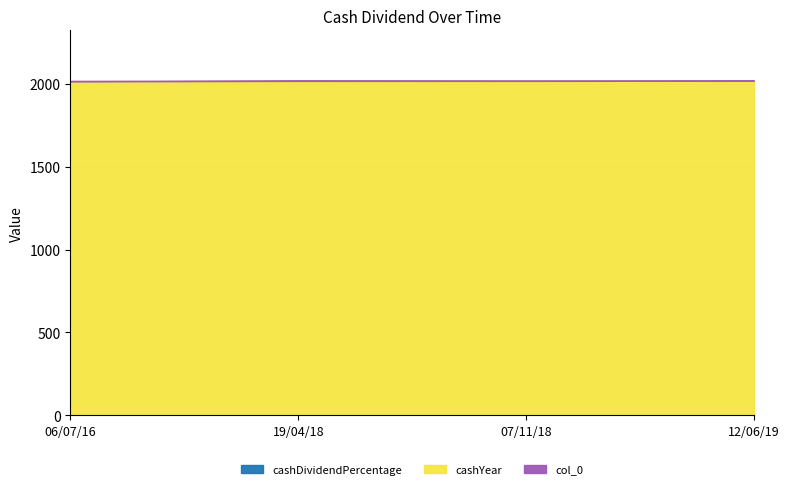

Rank the series by their maximum value, from lowest to highest.

cashDividendPercentage, col_0, cashYear